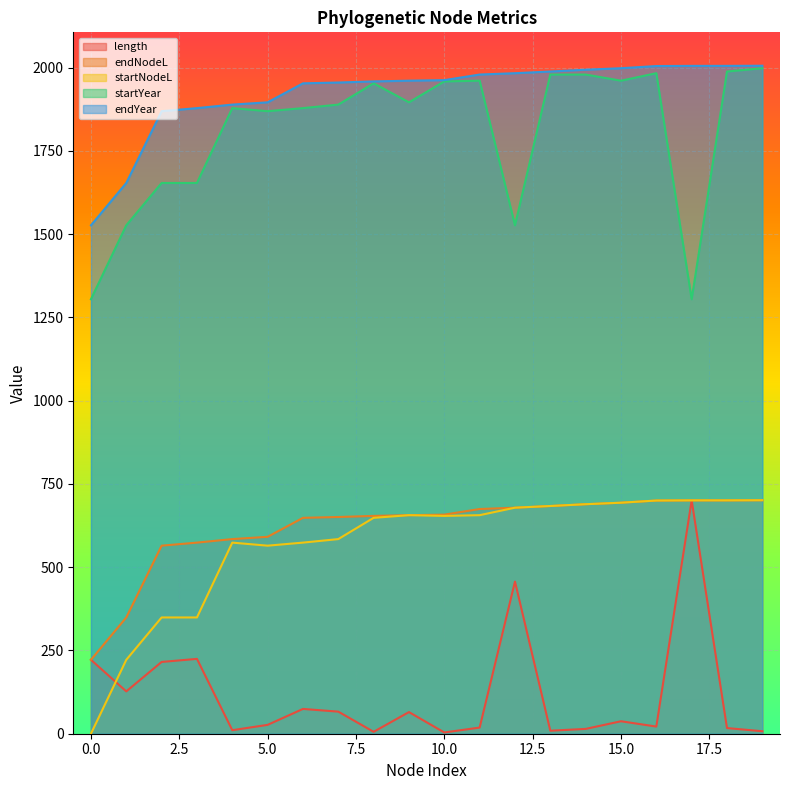

The value of startNodeL at 9 is 962.0. True or false?

False